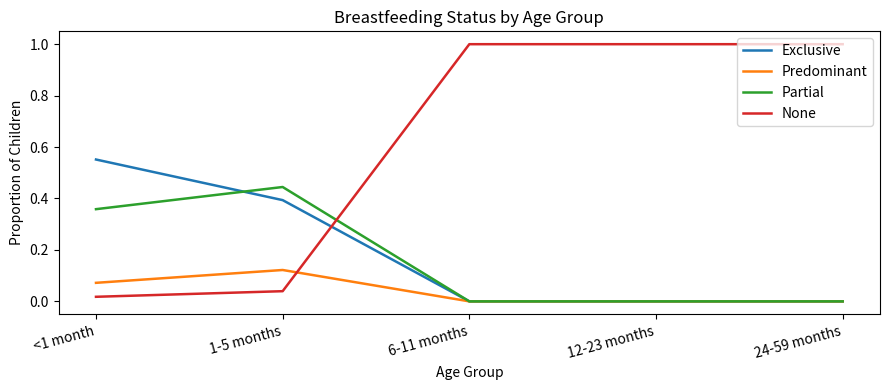

Does the chart display data point markers on the line(s)?

No